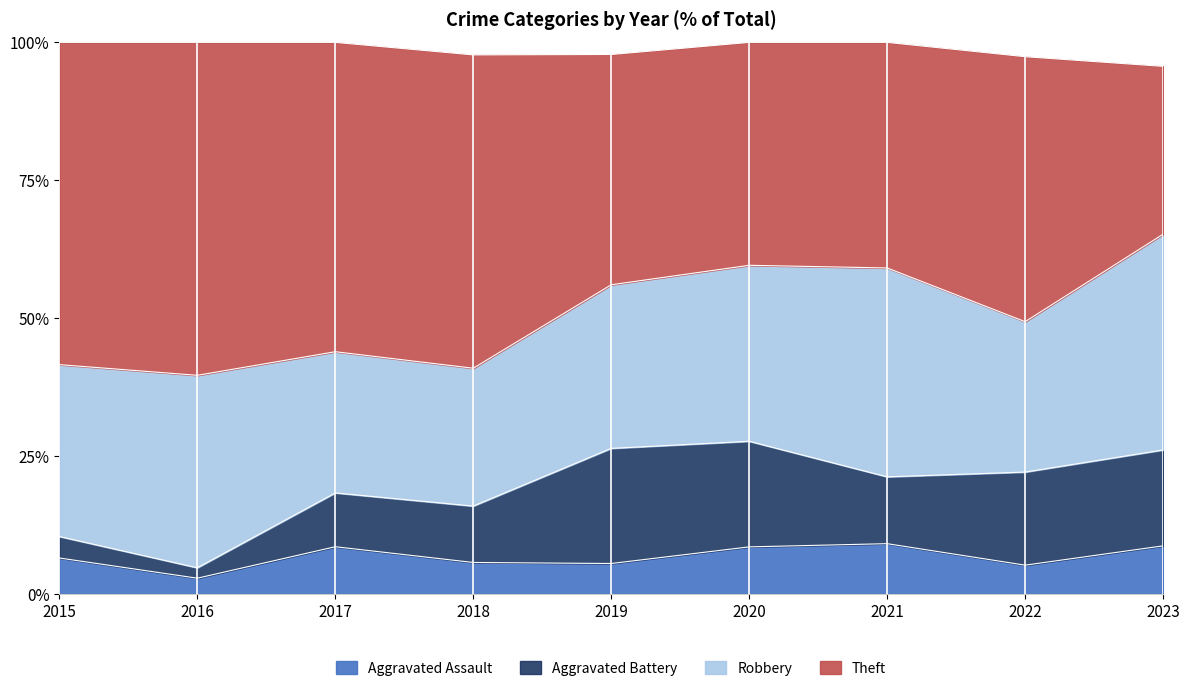

True or false: Aggravated Battery and Aggravated Assault cross at least once.

True